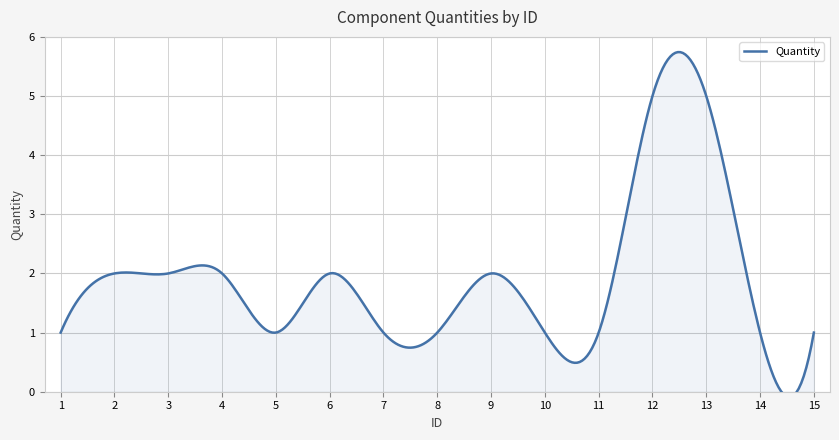

Rank the categories by value from highest to lowest.

12, 13, 2, 3, 4, 6, 9, 1, 5, 7, 8, 10, 11, 14, 15